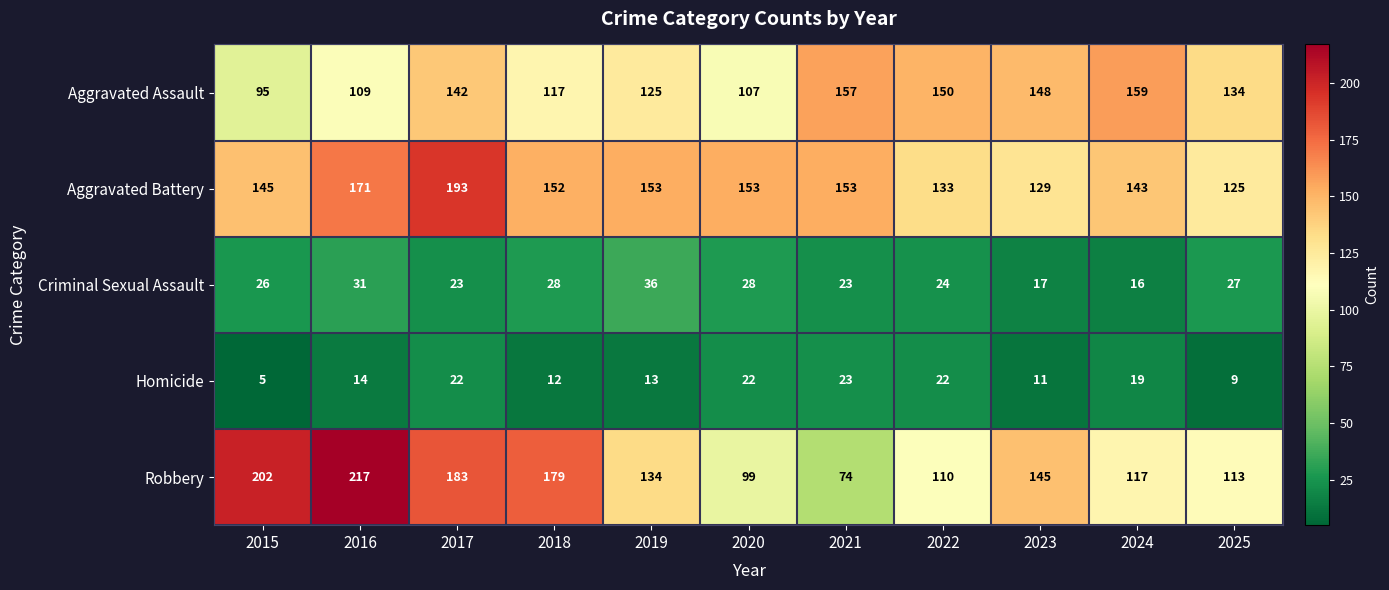

What is the minimum value shown in the chart?

5